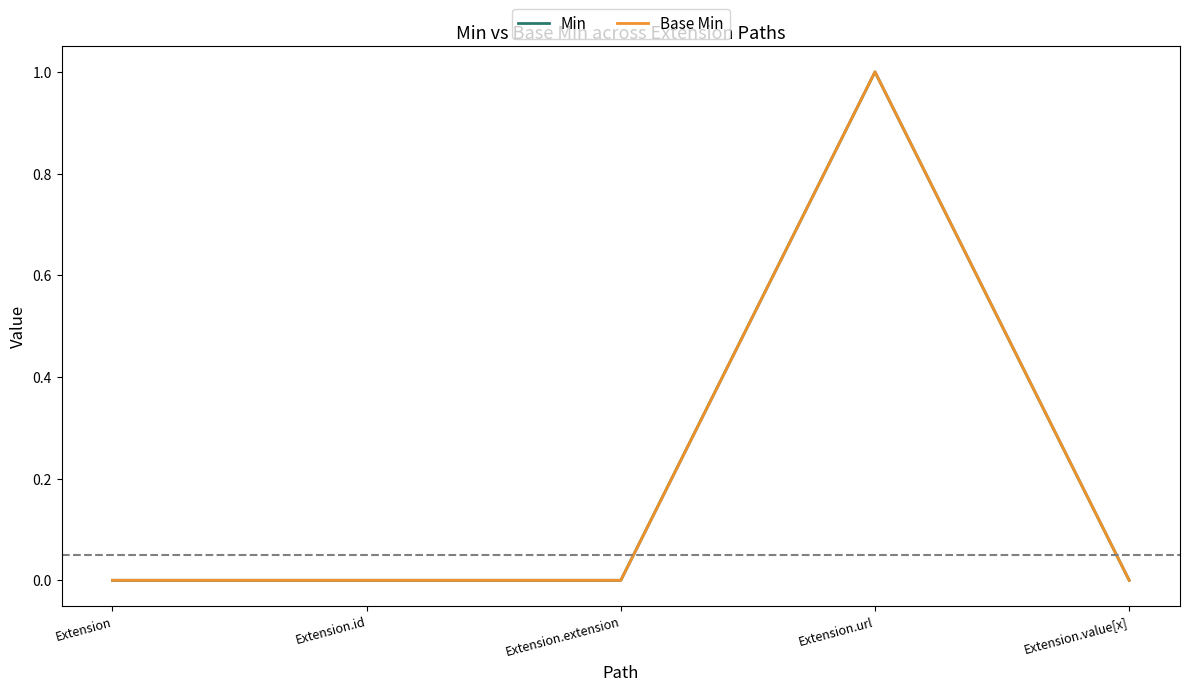

Which series has the largest range (max minus min)?

Min